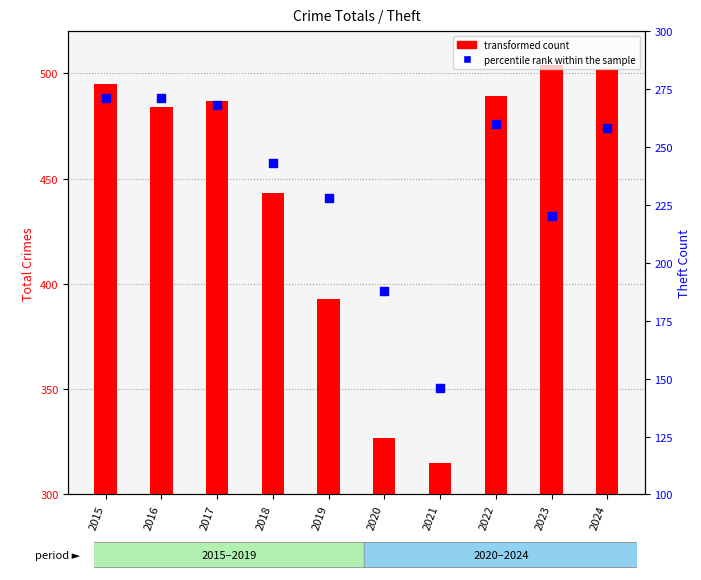

Which series reaches the minimum Y coordinate?

percentile rank within the sample